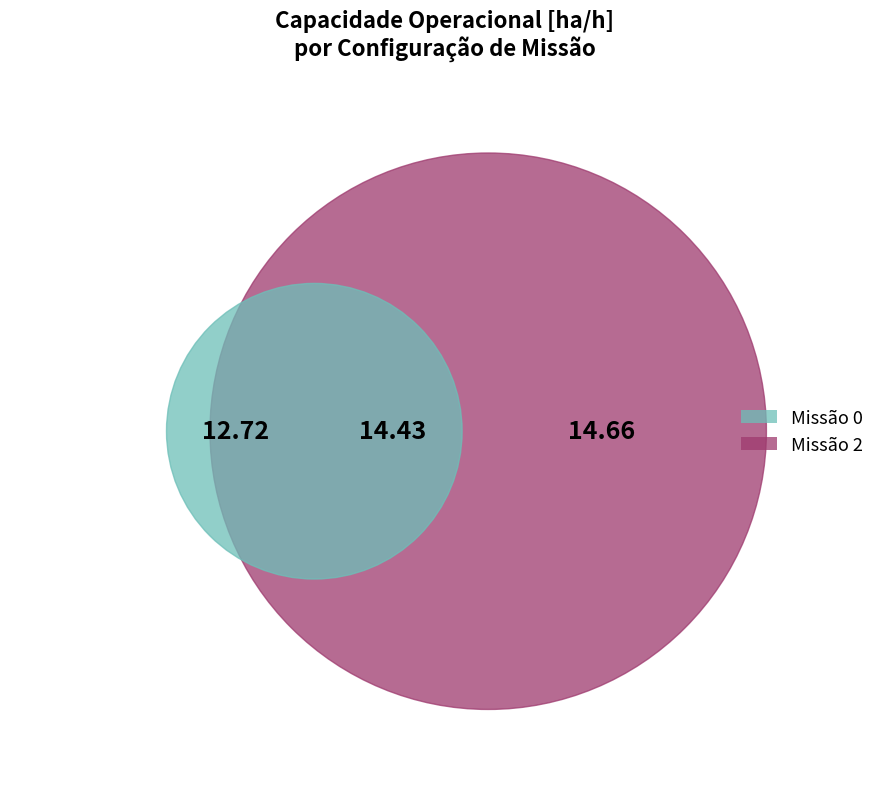

To the nearest percent, what is the difference between the 0 and 2 slice percentages?

5%